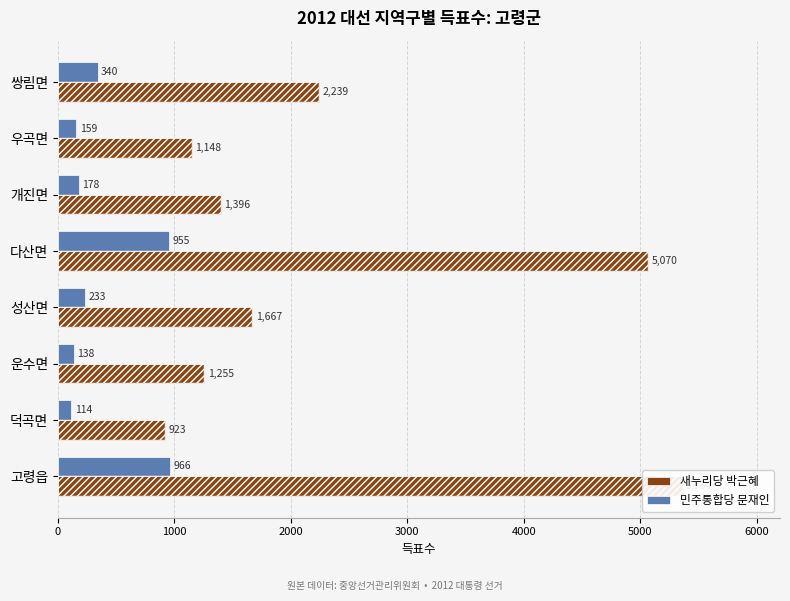

What is the value of the 민주통합당 문재인 bar at the 3rd from the left?

138